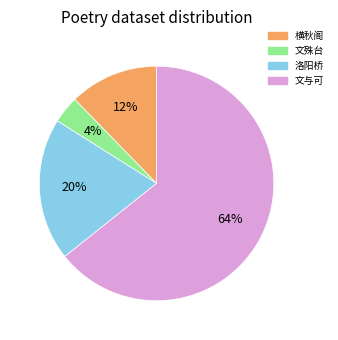

To the nearest percent, what is the average slice percentage?

25%